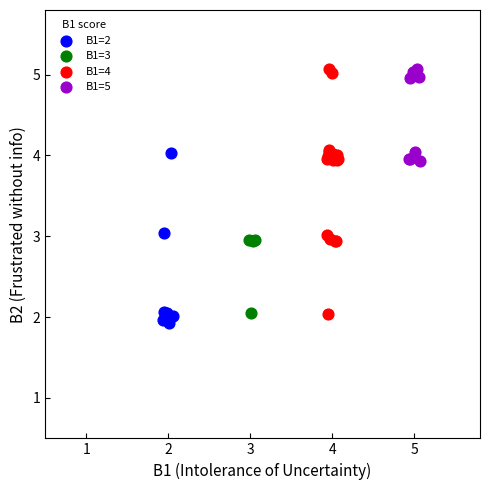

What are all the series names shown in the legend?

B1=2, B1=3, B1=4, B1=5